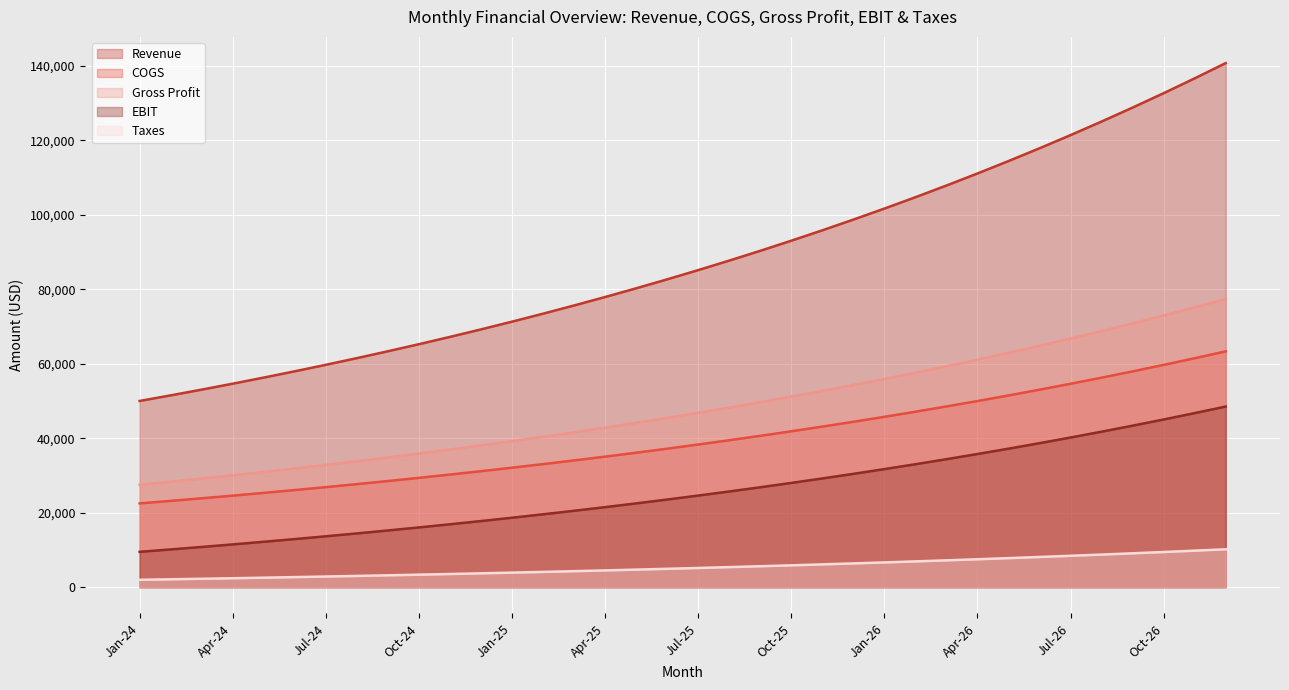

How many lines are shown in the chart?

5